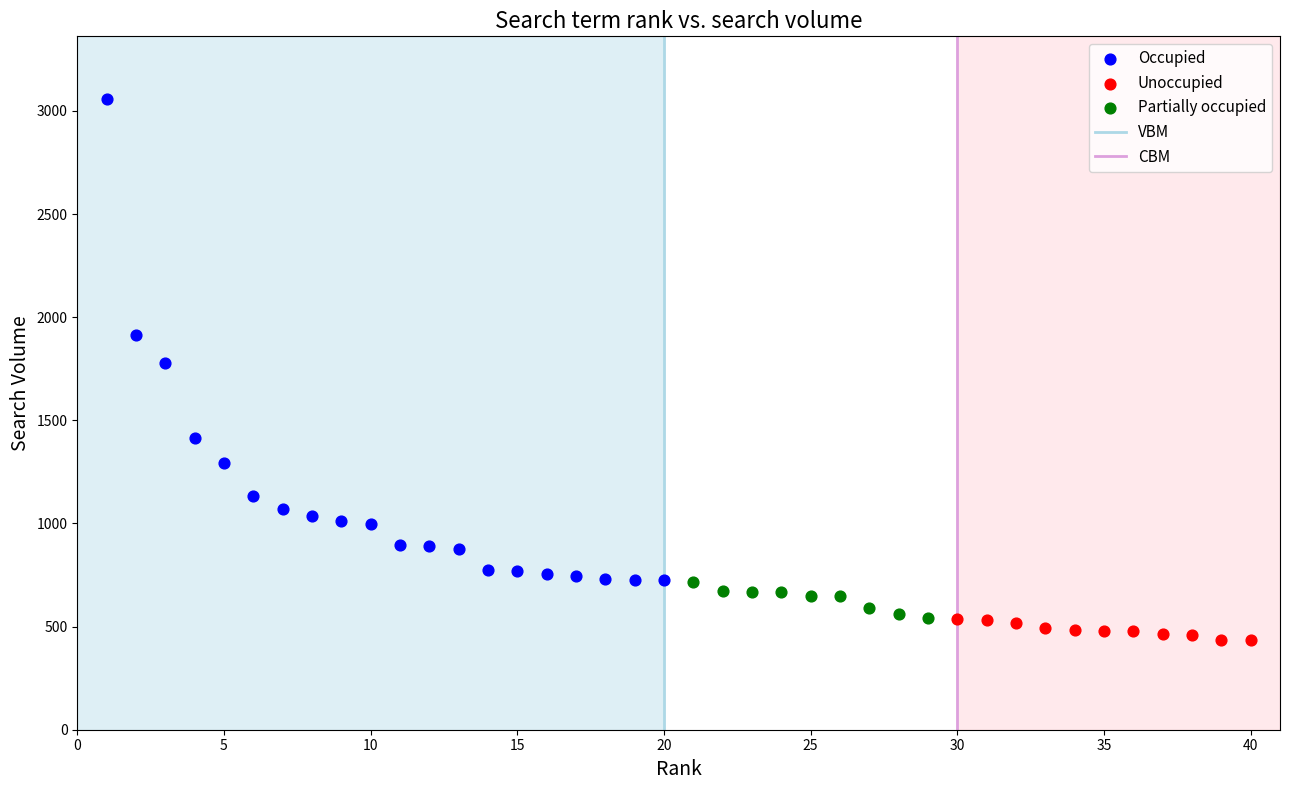

Which series has the widest spread of Y values?

Occupied